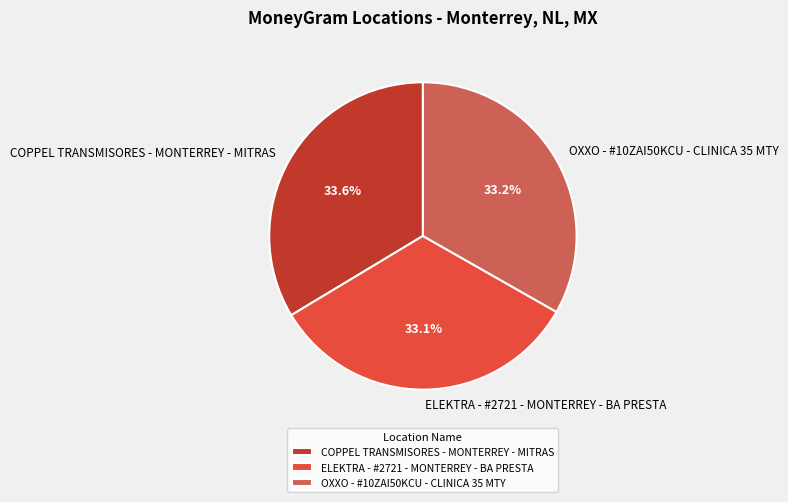

Is the sum of COPPEL TRANSMISORES - MONTERREY - MITRAS and ELEKTRA - #2721 - MONTERREY - BA PRESTA greater than half?

Yes